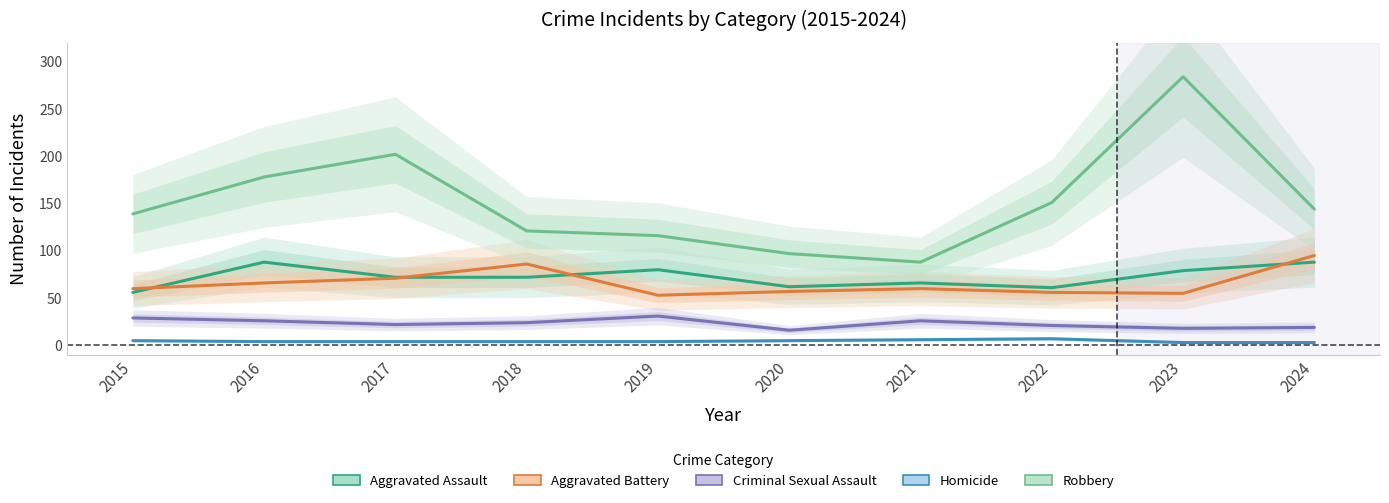

True or false: Homicide has a value of 3 at 2023.

True